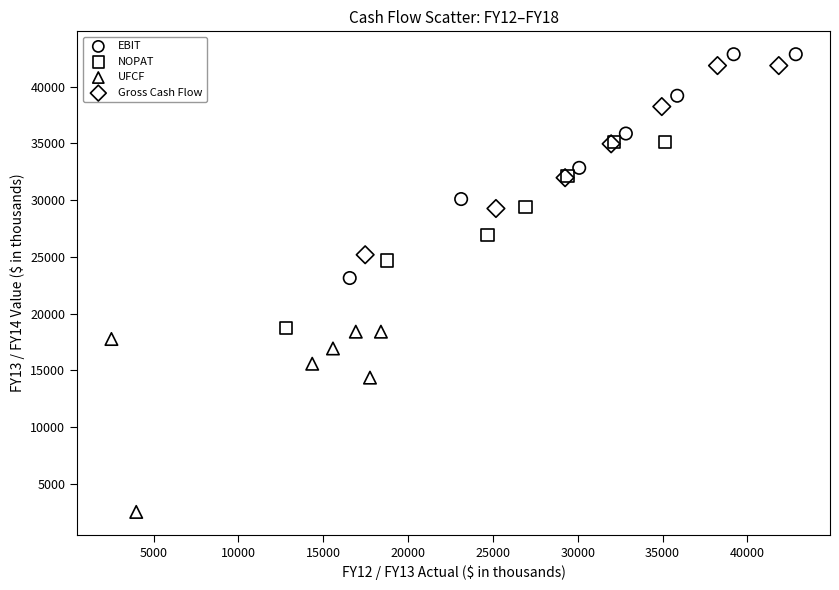

Which series contains the highest Y value?

EBIT